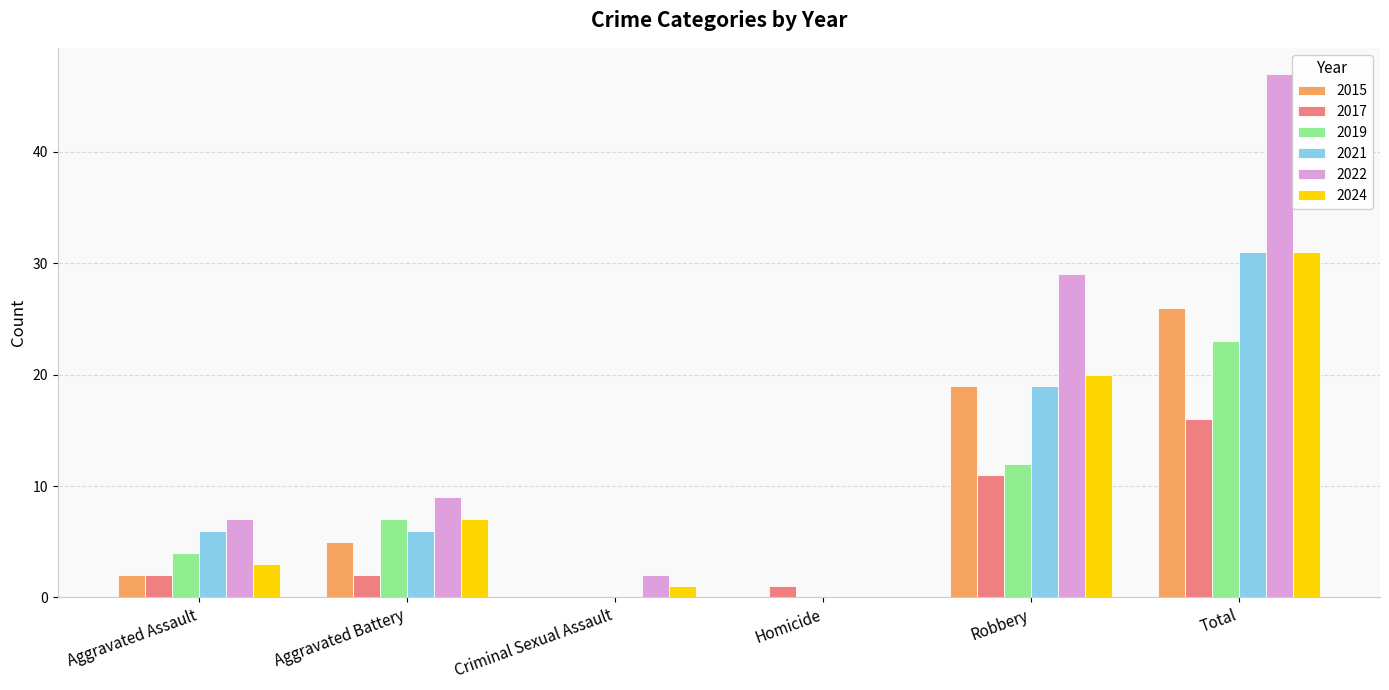

What is the maximum value for 2017?

16